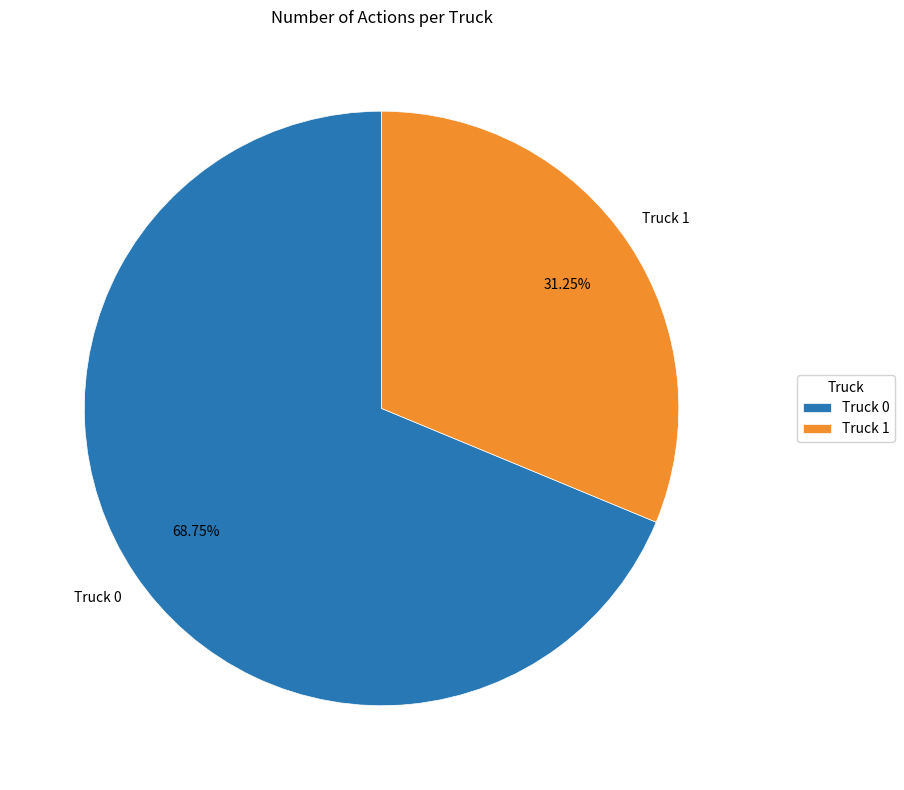

How many segments does this pie chart have?

2